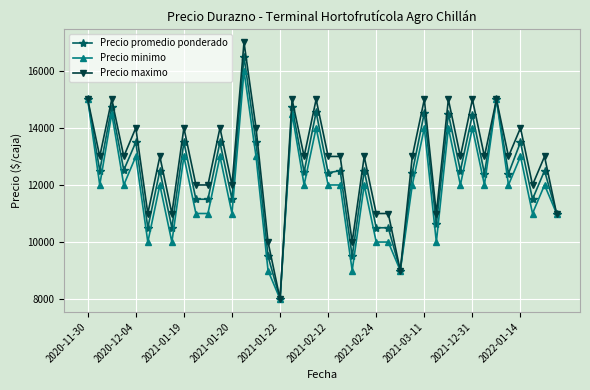

What are all the series names shown in the legend?

Precio promedio ponderado, Precio minimo, Precio maximo